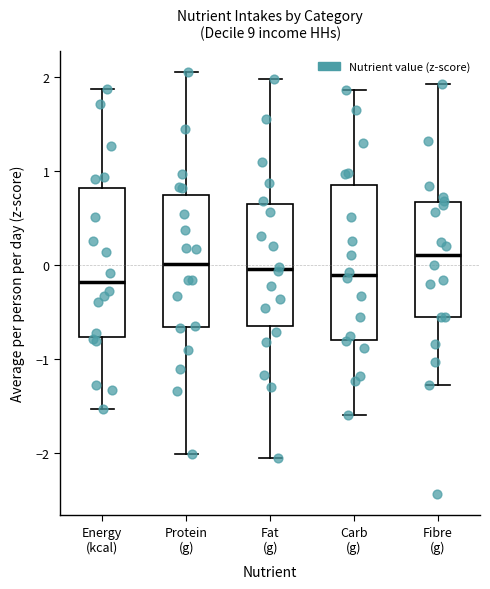

Where is the upper edge of the box for Energy (kcal) on the y-axis? The values are not printed on the chart, so give them approximately, as read against the axis.

0.8